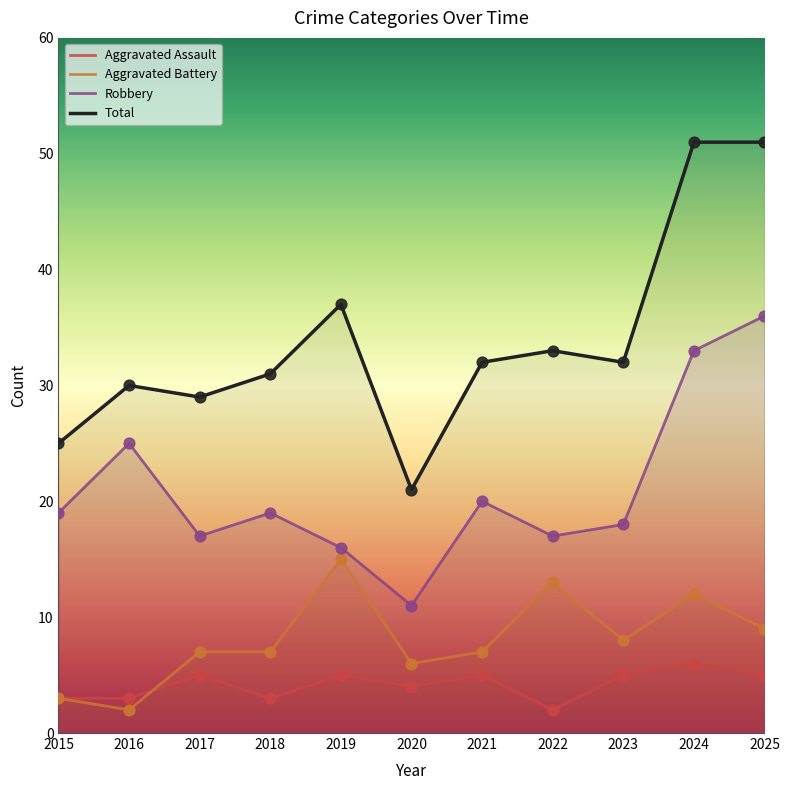

What is the total value across all series at 2022?

65